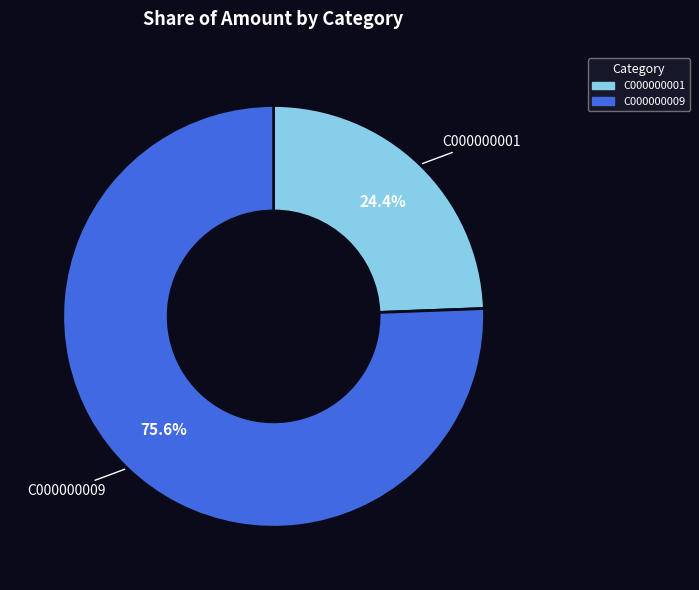

Approximately how many times larger is the value at C000000009 compared to C000000001?

3.1